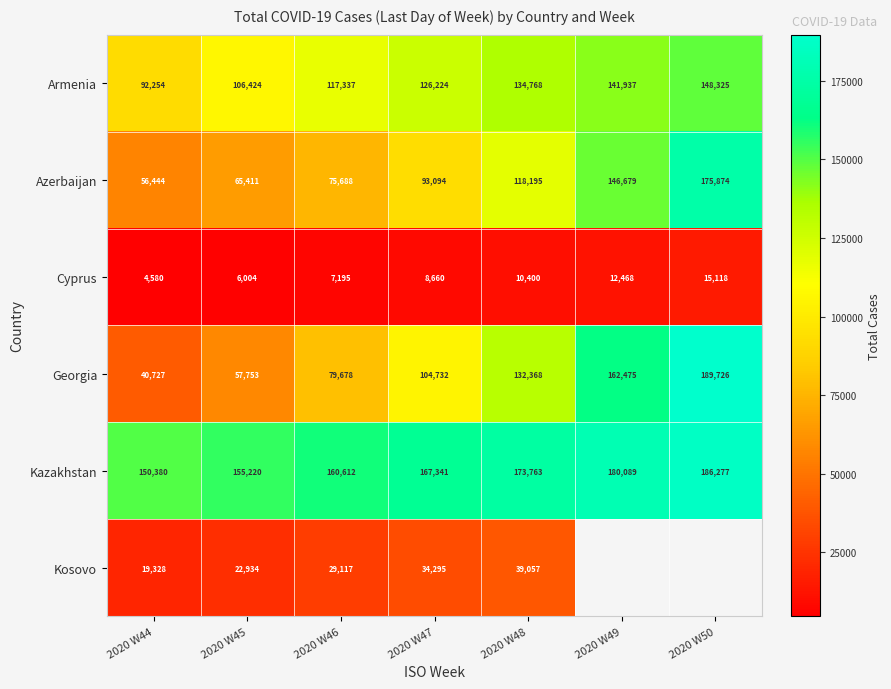

Is it true that Azerbaijan equals 133497 at 2020 W47?

False